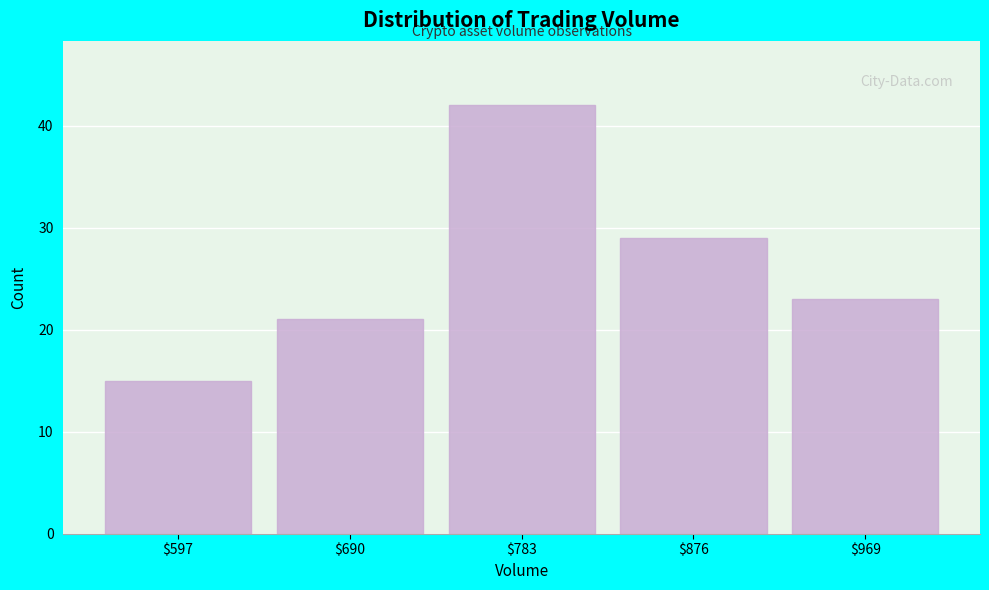

Reading left to right, list every bar in this chart as the range it spans on the x-axis followed by its height. Neither the bar edges nor the heights are printed on the chart, so give them approximately, as read against the axes.

550 to 640: 15
640 to 740: 21
740 to 830: 42
830 to 920: 29
920 to 1020: 23